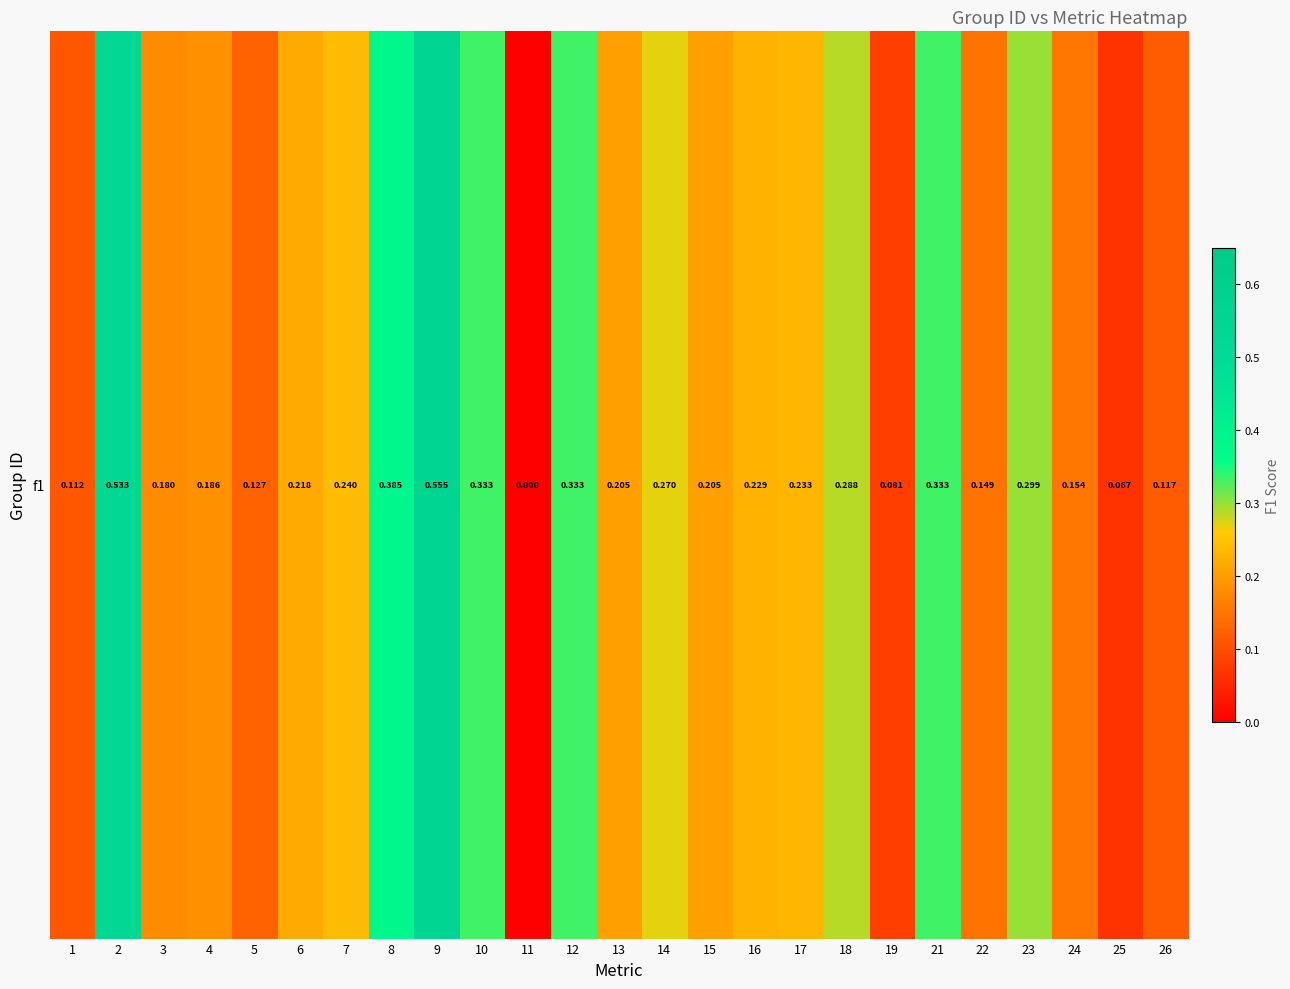

What is the sum of the values at 16 and 26?

0.3